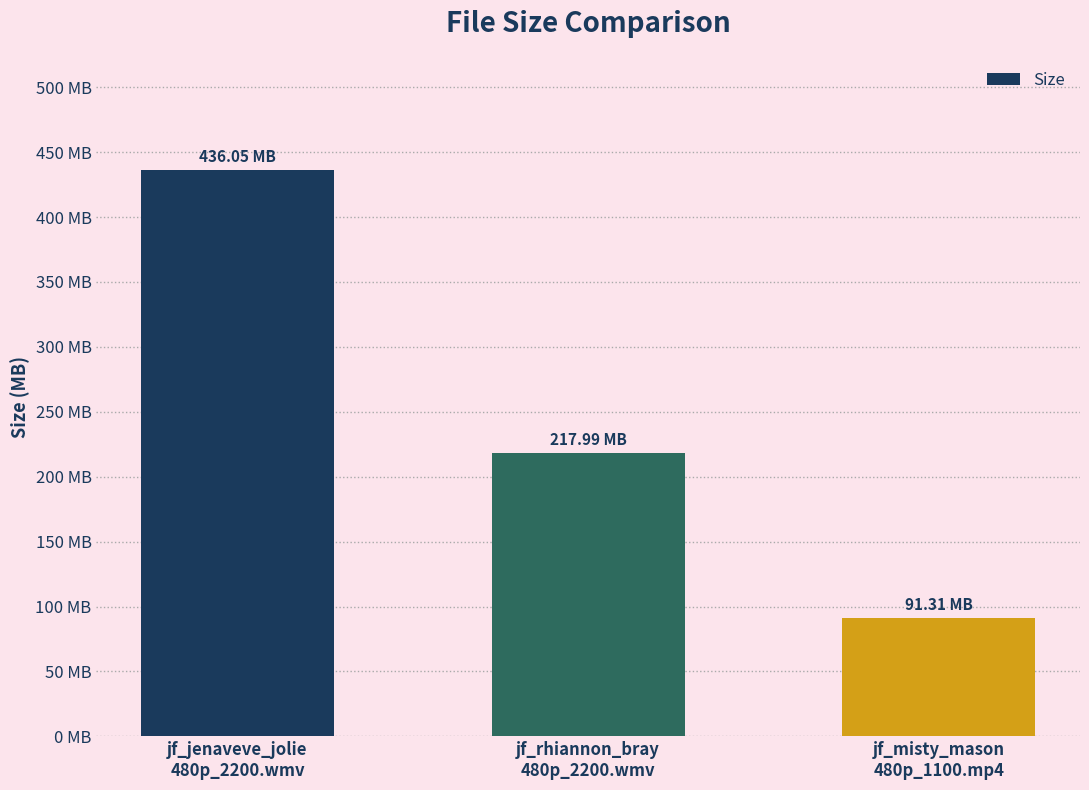

Rank the categories by value from lowest to highest.

jf_misty_mason
480p_1100.mp4, jf_rhiannon_bray
480p_2200.wmv, jf_jenaveve_jolie
480p_2200.wmv